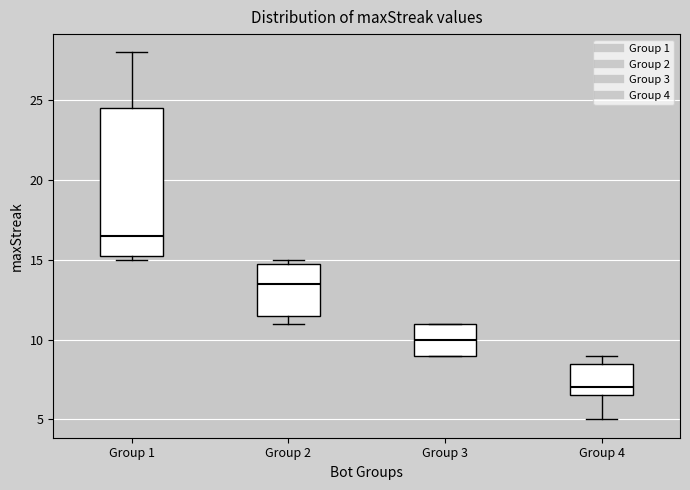

Which box has the highest median line?

Group 1